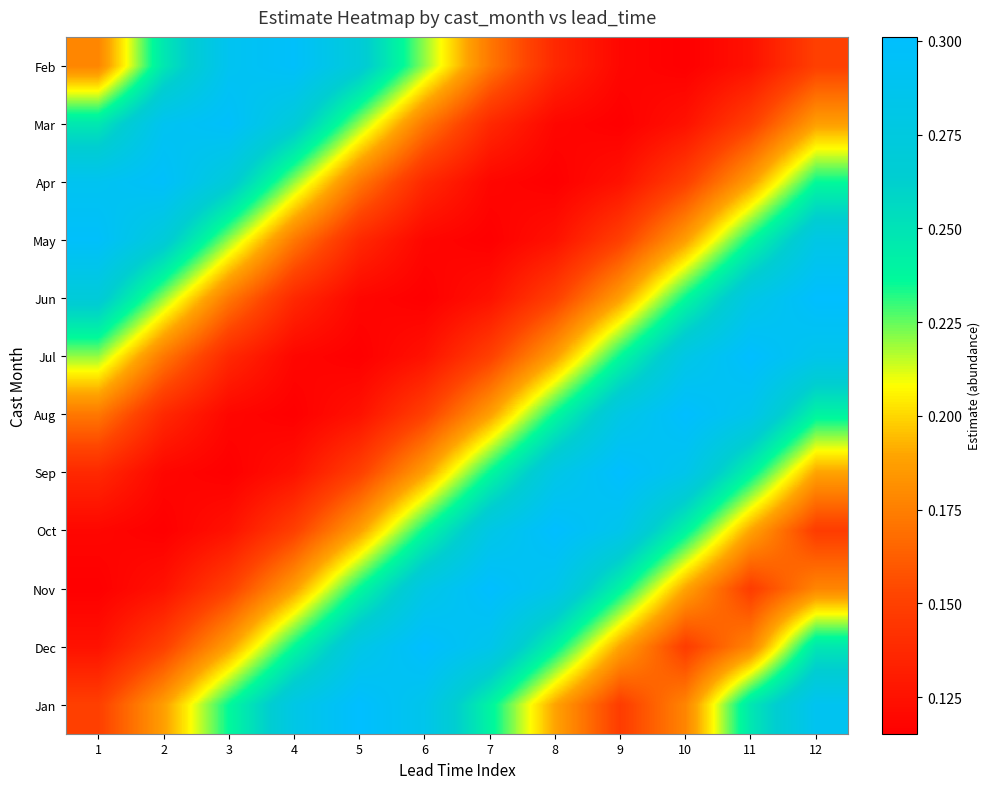

What is the minimum value shown in the chart?

0.1